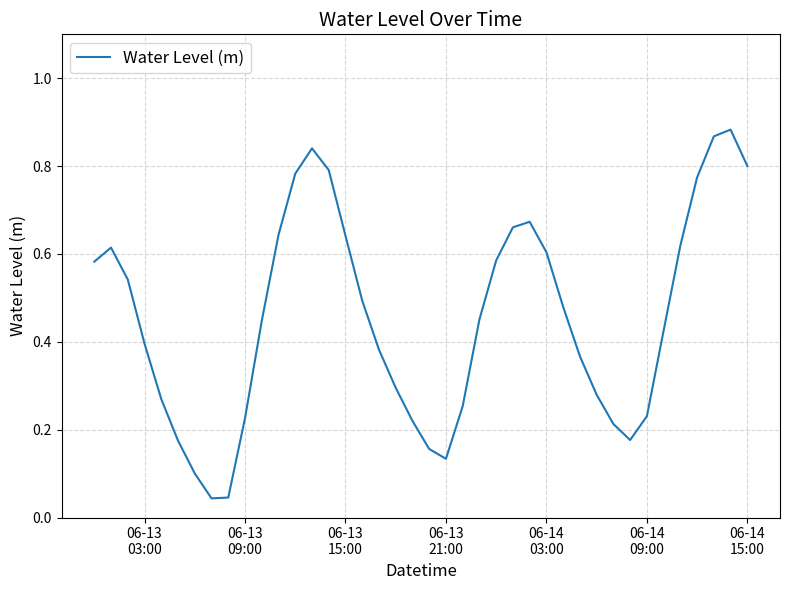

Does the chart have visible grid lines?

Yes